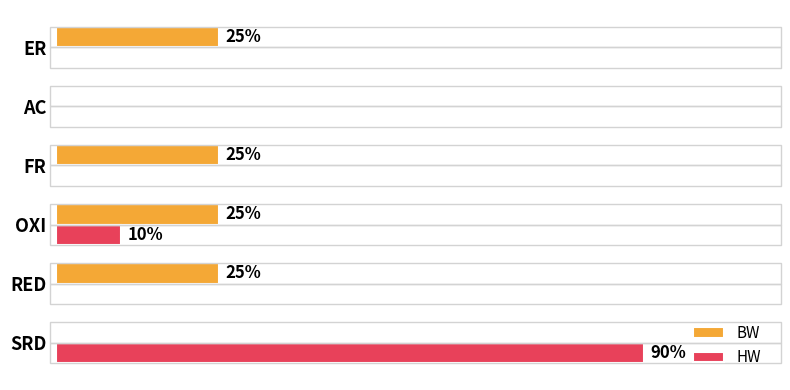

What are all the series names shown in the legend?

BW, HW